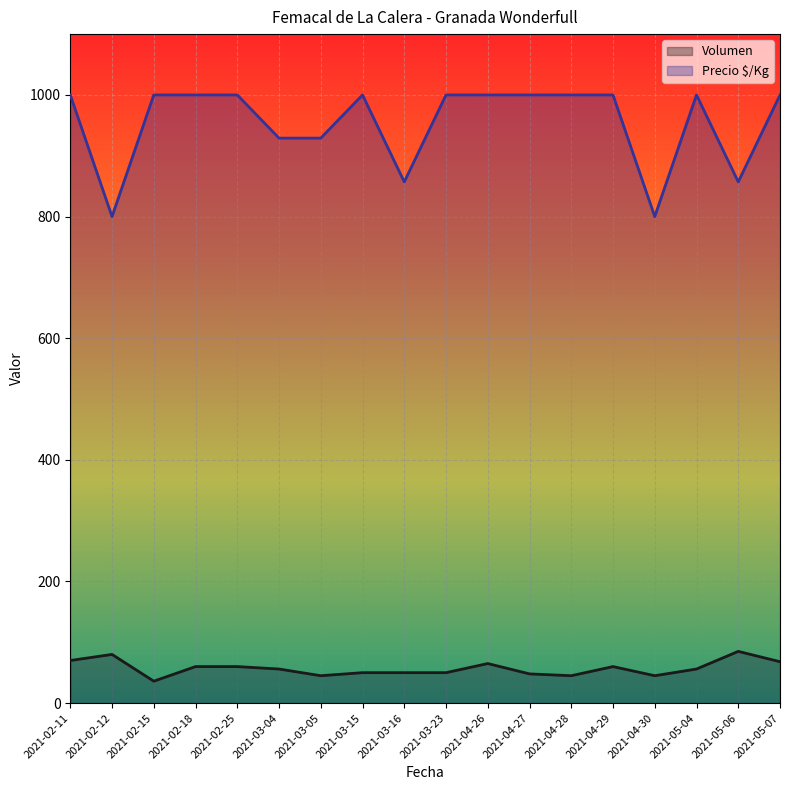

List the series in order of their peak value, lowest first.

Volumen, Precio $/Kg